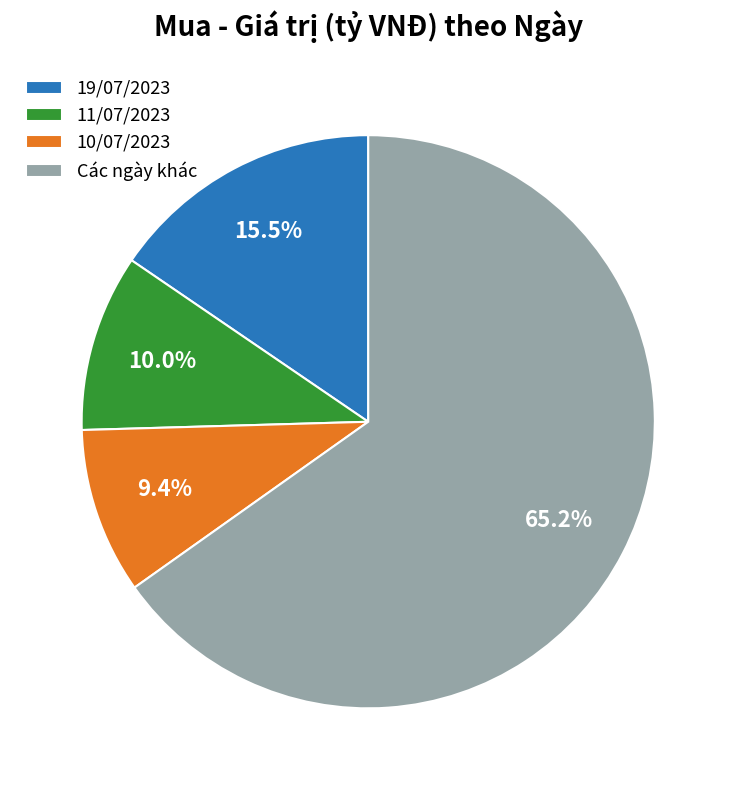

What is the largest slice in the pie chart?

Các ngày khác